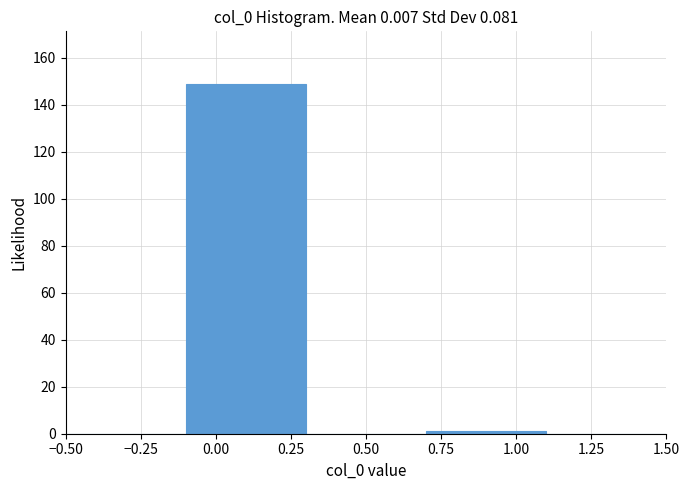

How tall is the bar that spans -0.1 to 0.3 on the x-axis? The values are not printed on the chart, so give them approximately, as read against the axis.

150